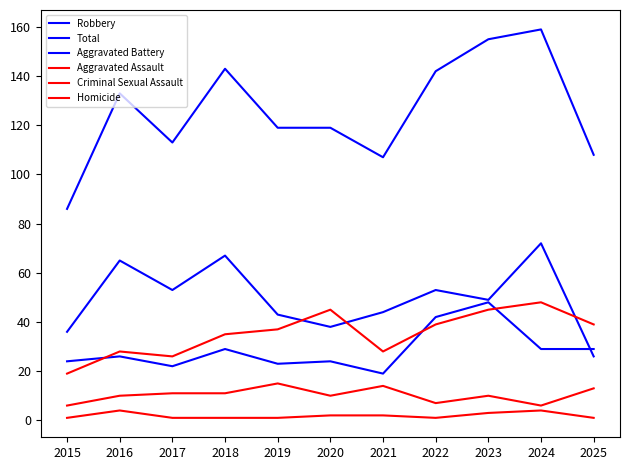

What is the average value of the Total series?

126